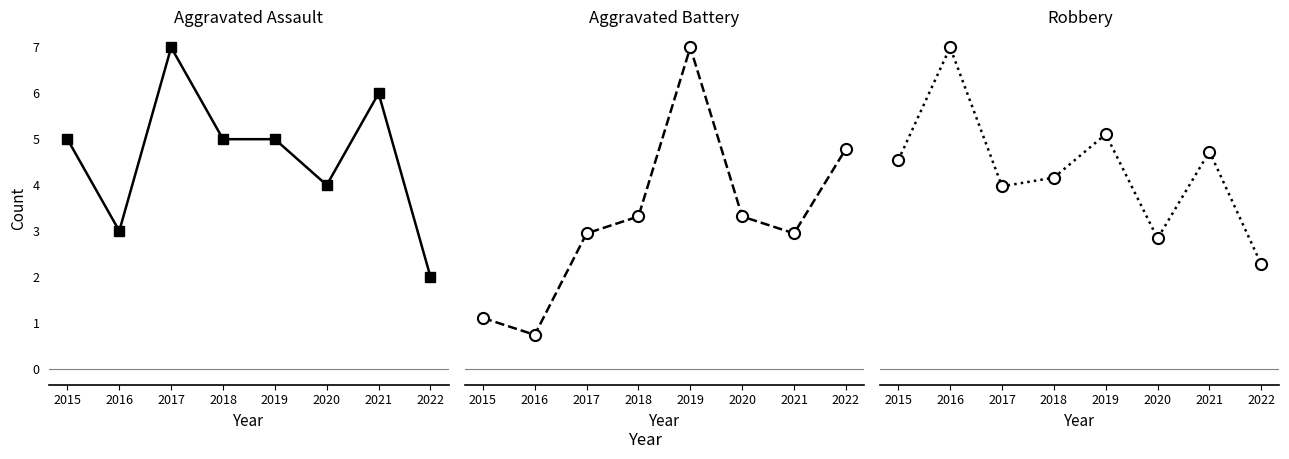

What is the difference between the Robbery values at 2020 and 2021?

10